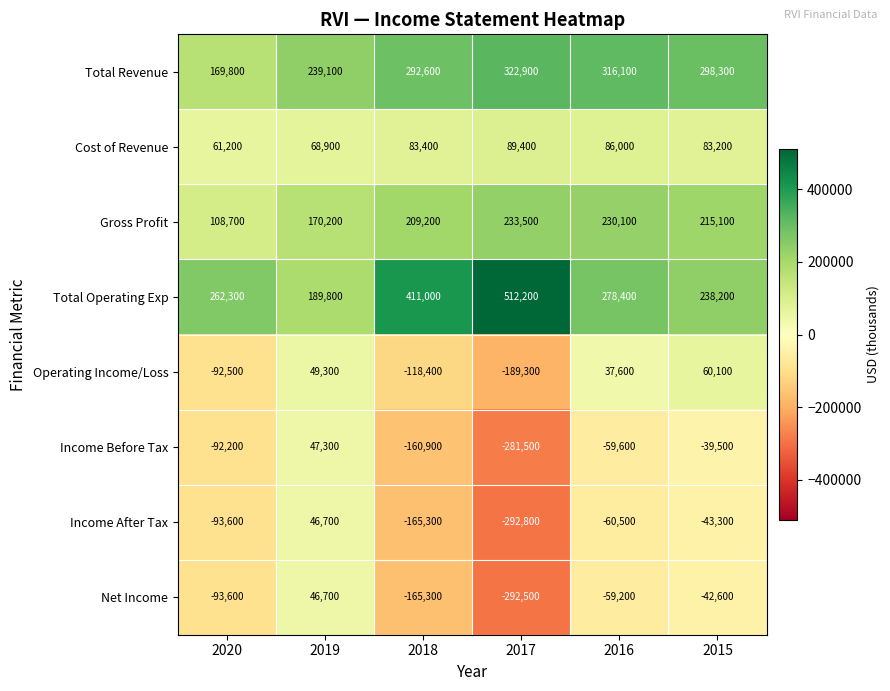

Which series has the largest total across all categories?

Total Operating Exp